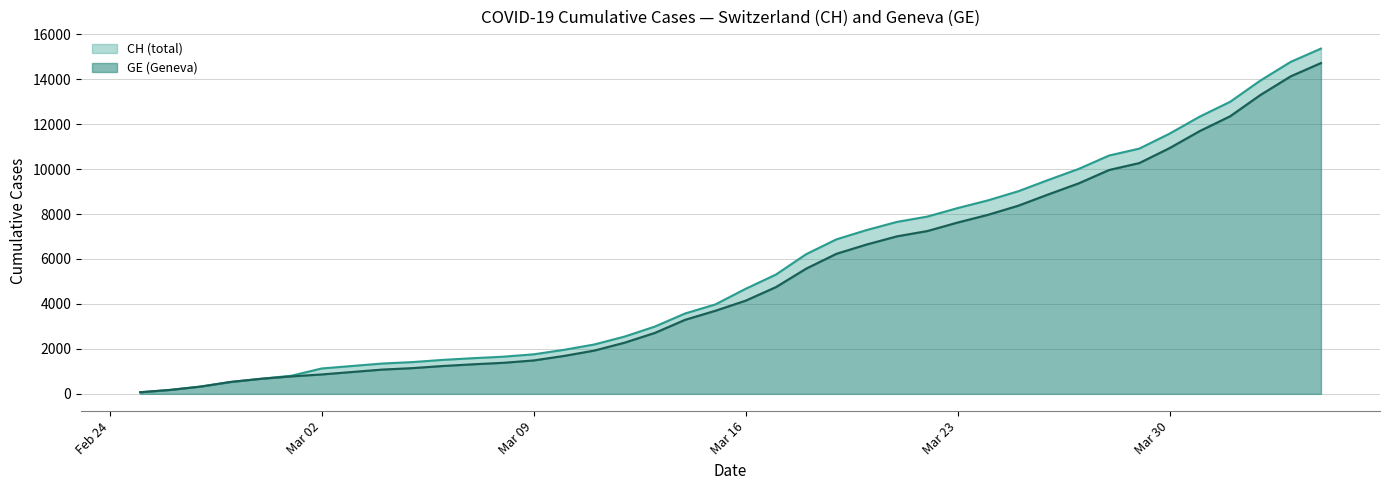

Does the chart have visible grid lines?

Yes